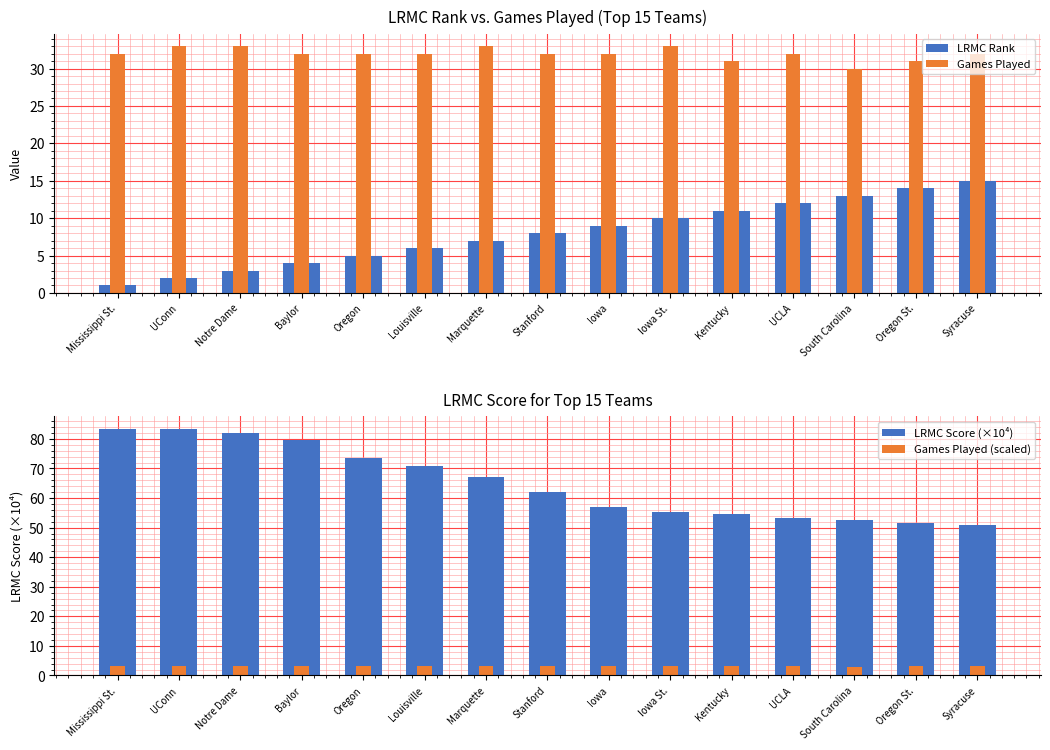

What is the average value of the LRMC Score (×10⁴) series?

65.2